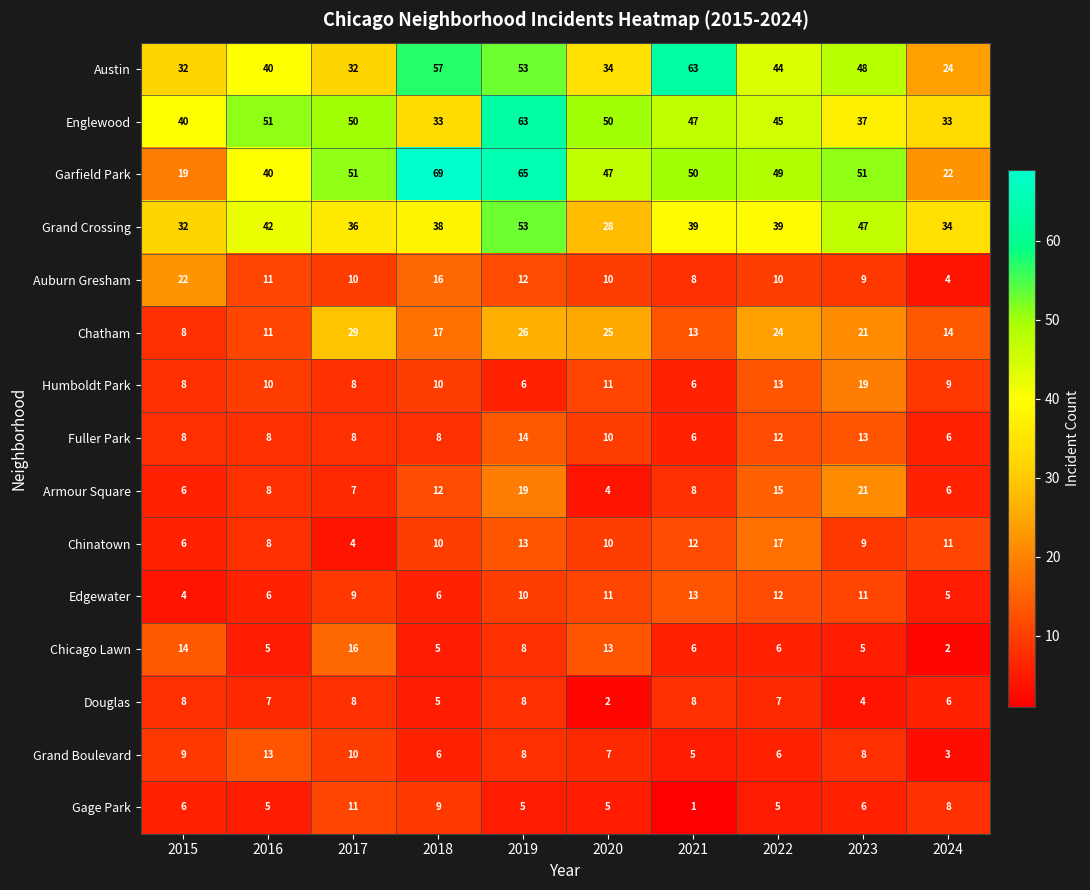

At which label does Edgewater reach its peak?

2021